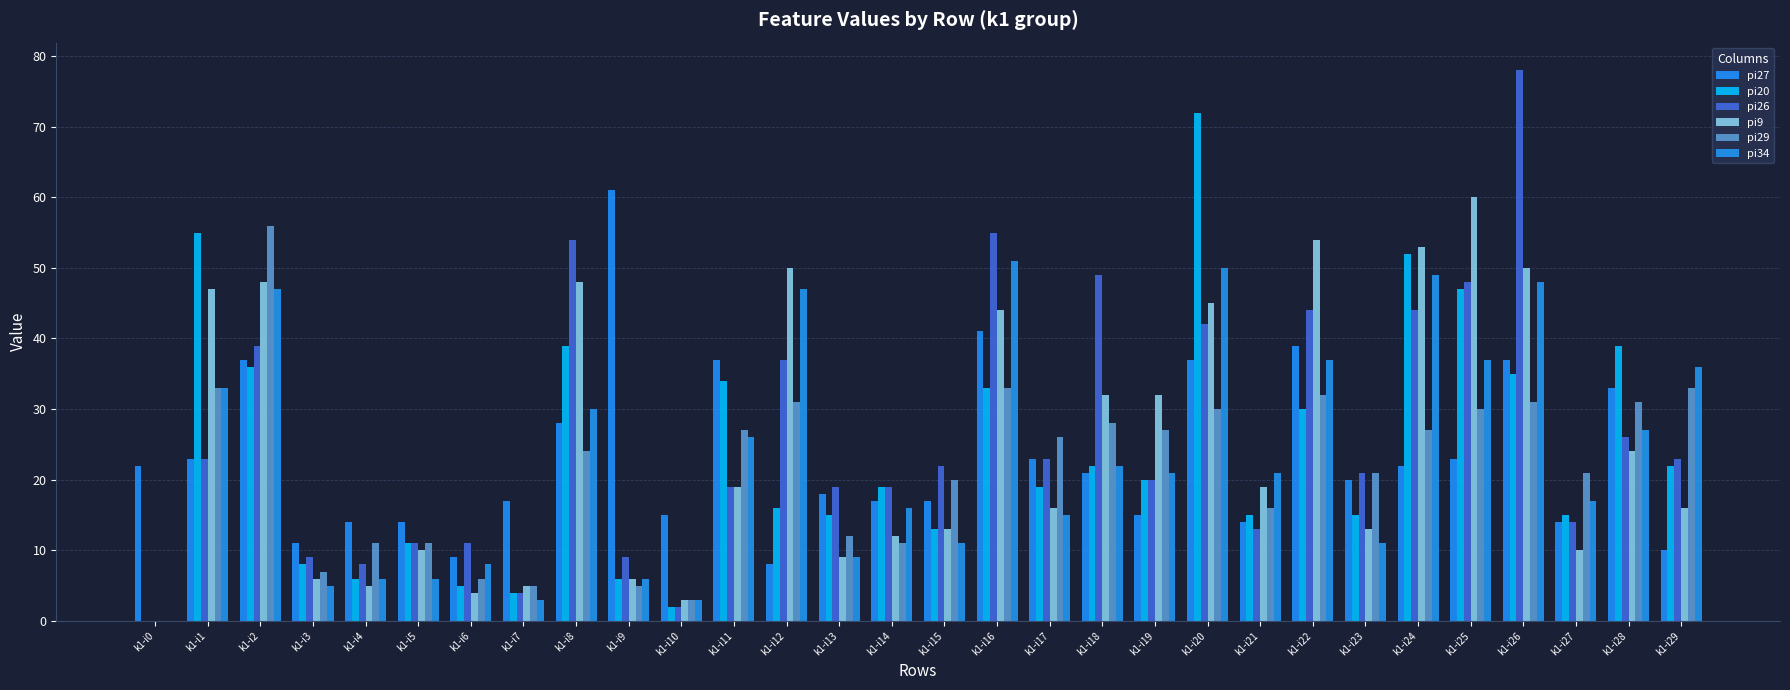

Reading left to right, extract all data points from this chart.

pi27: 22	23	37	11	14	14	9	17	28	61	15	37	8	18	17	17	41	23	21	15	37	14	39	20	22	23	37	14	33	10
pi20: 0	55	36	8	6	11	5	4	39	6	2	34	16	15	19	13	33	19	22	20	72	15	30	15	52	47	35	15	39	22
pi26: 0	23	39	9	8	11	11	4	54	9	2	19	37	19	19	22	55	23	49	20	42	13	44	21	44	48	78	14	26	23
pi9: 0	47	48	6	5	10	4	5	48	6	3	19	50	9	12	13	44	16	32	32	45	19	54	13	53	60	50	10	24	16
pi29: 0	33	56	7	11	11	6	5	24	5	3	27	31	12	11	20	33	26	28	27	30	16	32	21	27	30	31	21	31	33
pi34: 0	33	47	5	6	6	8	3	30	6	3	26	47	9	16	11	51	15	22	21	50	21	37	11	49	37	48	17	27	36